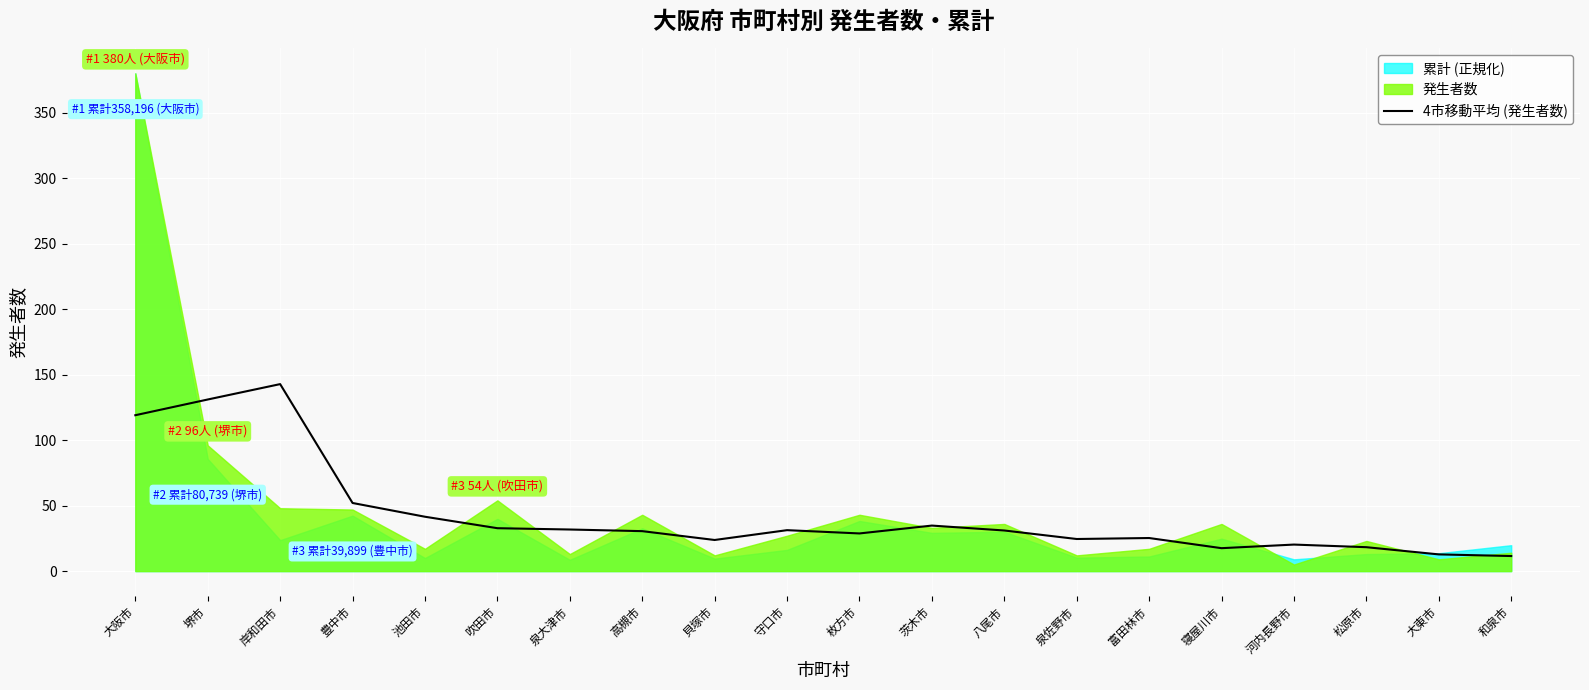

What is the smallest value displayed?

11.5